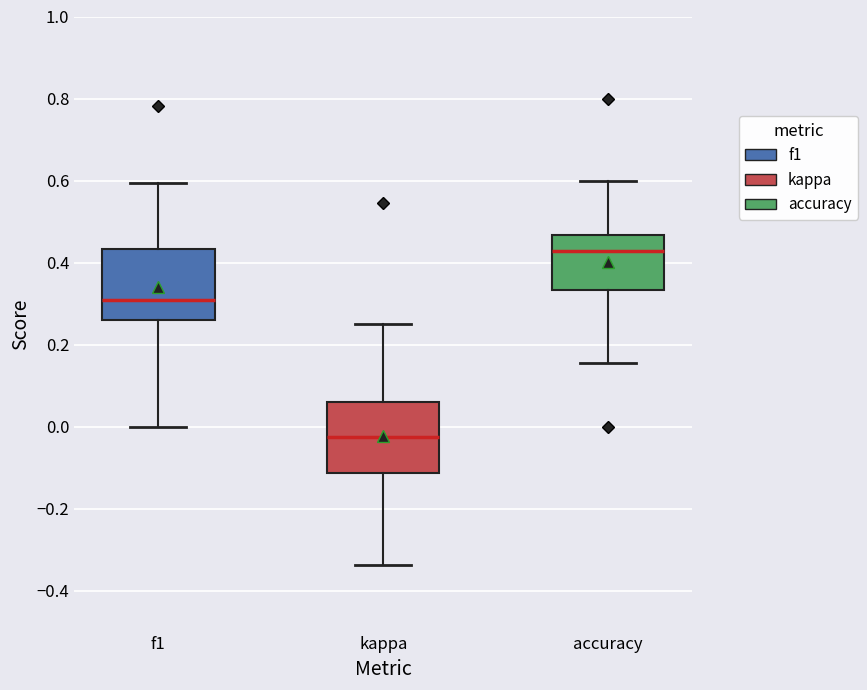

Reading left to right, read every box against the y-axis: the position of its median line, the range the box covers, and the ends of its whiskers. The values are not printed on the chart, so give them approximately, as read against the axis.

f1: median 0.30, box 0.26 to 0.44, whiskers 0.00 to 0.60
kappa: median -0.02, box -0.12 to 0.06, whiskers -0.34 to 0.26
accuracy: median 0.42, box 0.34 to 0.46, whiskers 0.16 to 0.60